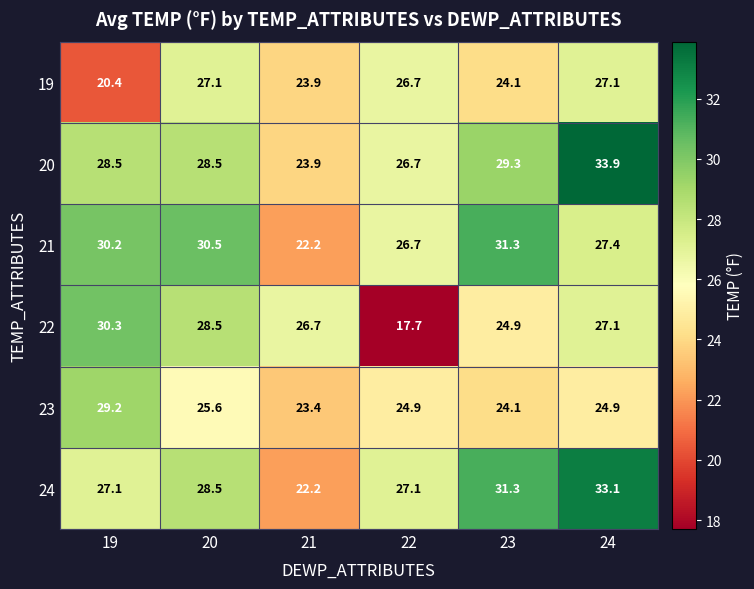

How many data points in 23 are less than 24?

1